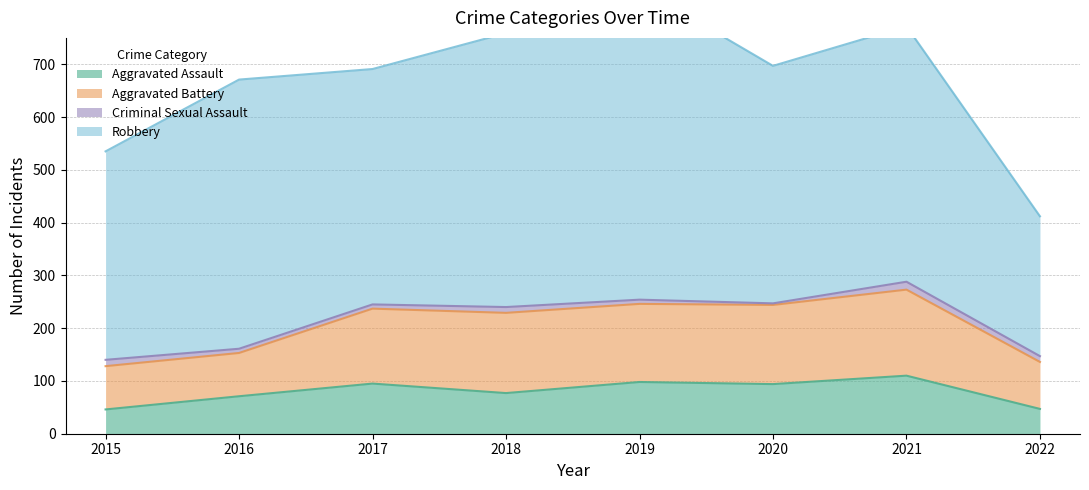

True or false: Aggravated Battery and Aggravated Assault cross at least once.

False